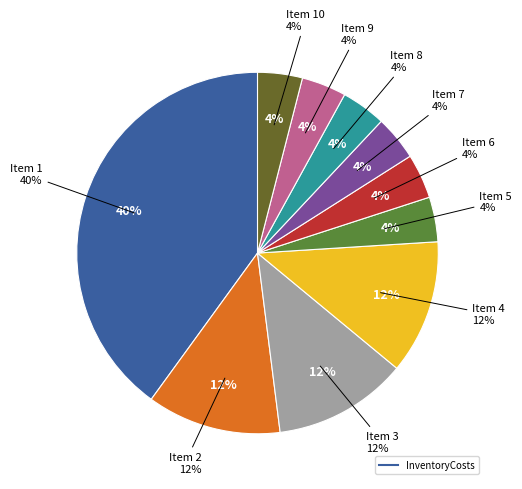

Does any single category account for the majority?

No